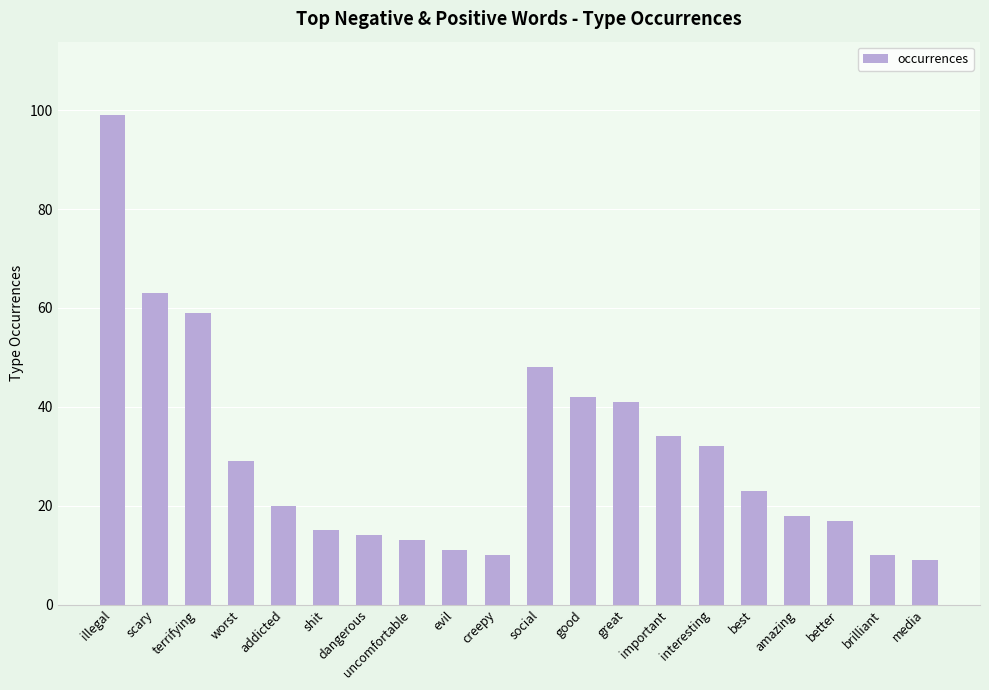

Reading left to right, extract all data points from this chart.

illegal=99	scary=63	terrifying=59	worst=29	addicted=20	shit=15	dangerous=14	uncomfortable=13	evil=11	creepy=10	social=48	good=42	great=41	important=34	interesting=32	best=23	amazing=18	better=17	brilliant=10	media=9